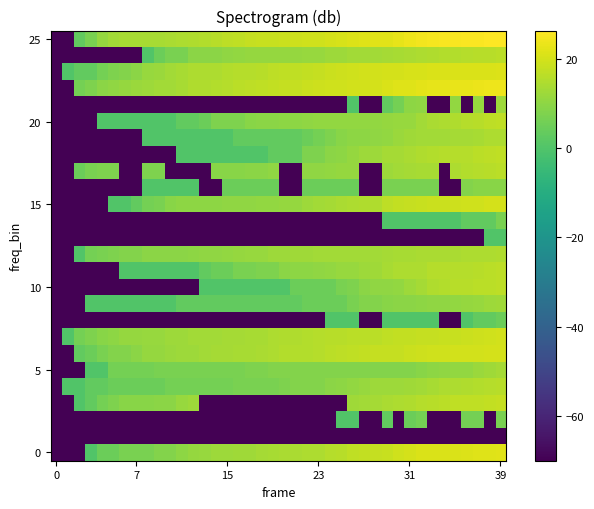

How many distinct data groups are displayed?

26